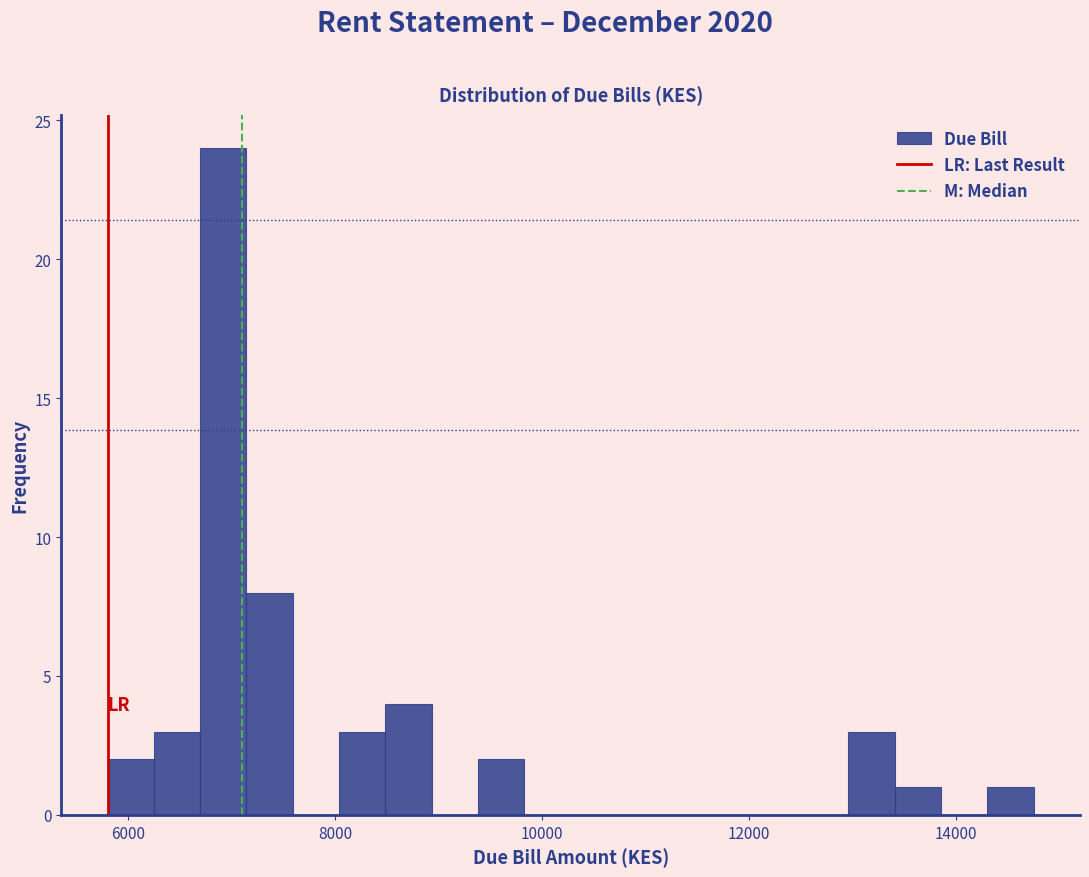

Read against the x-axis, roughly where is the centre of the tallest bar?

7000